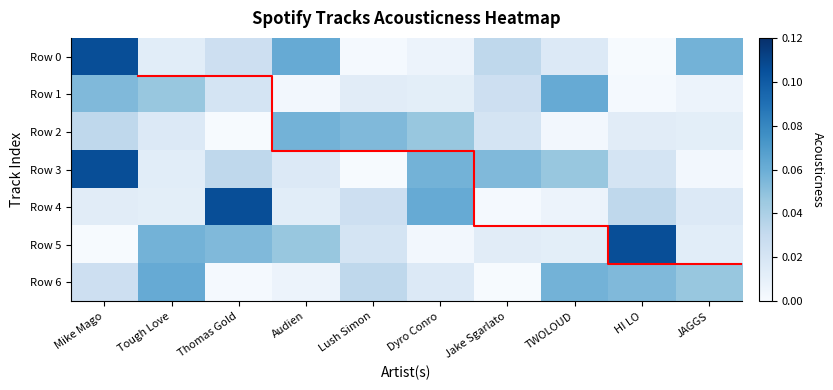

Which series has the largest range (max minus min)?

Row 0